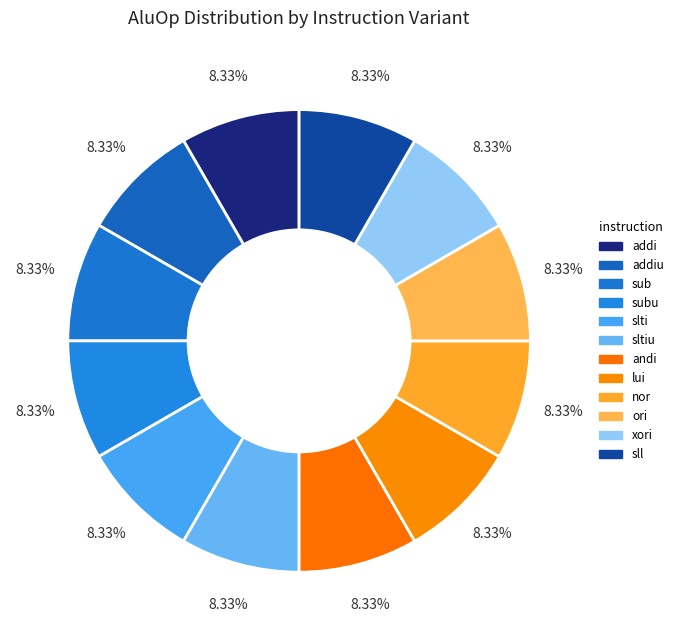

Rank the categories by value from lowest to highest.

addi, addiu, sub, subu, slti, sltiu, andi, lui, nor, ori, xori, sll